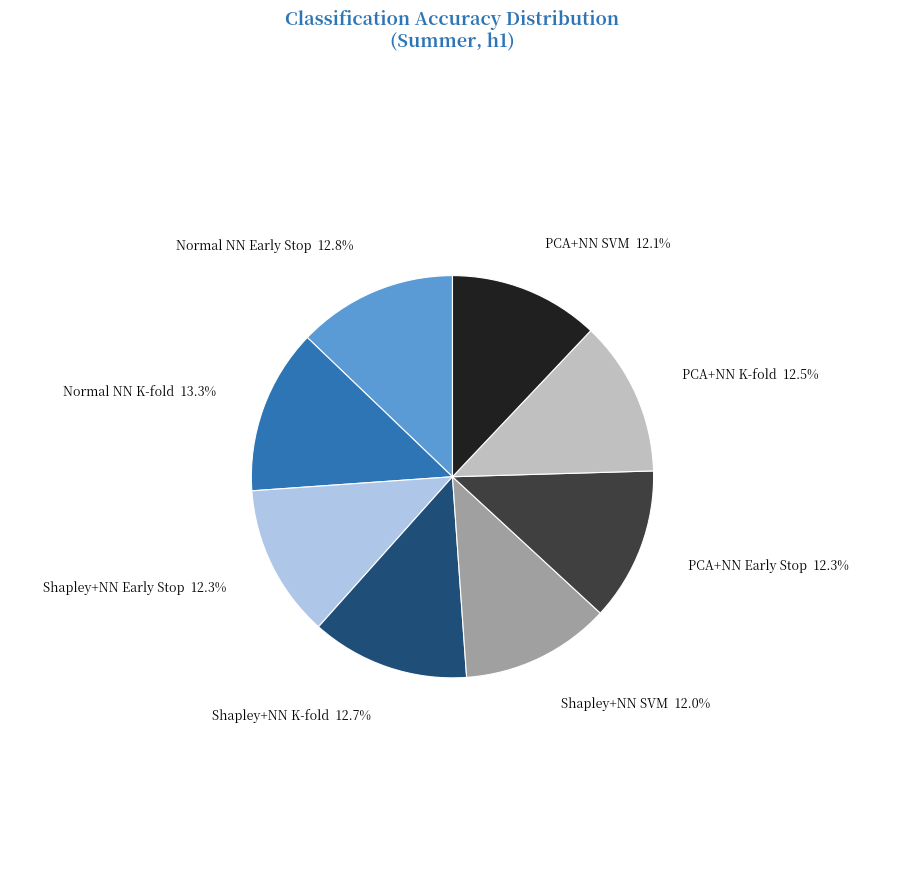

Is there any slice that represents more than half of the pie?

No